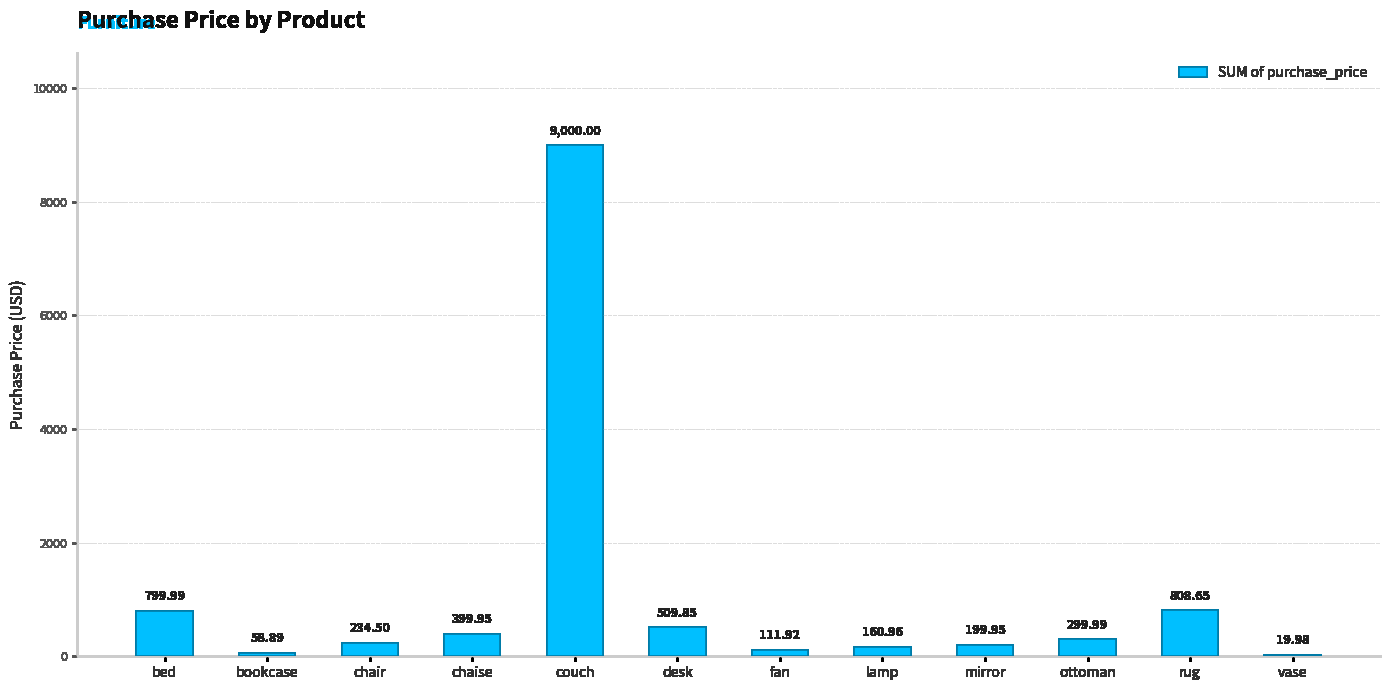

Are the bars horizontal?

No